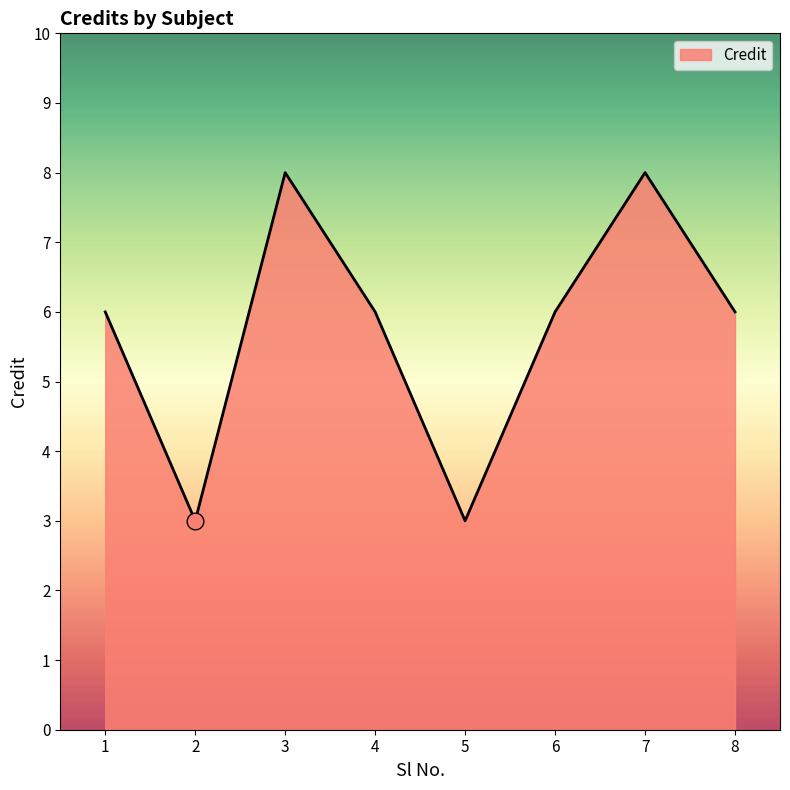

Reading left to right, what are all the values shown in this chart?

6	3	8	6	3	6	8	6